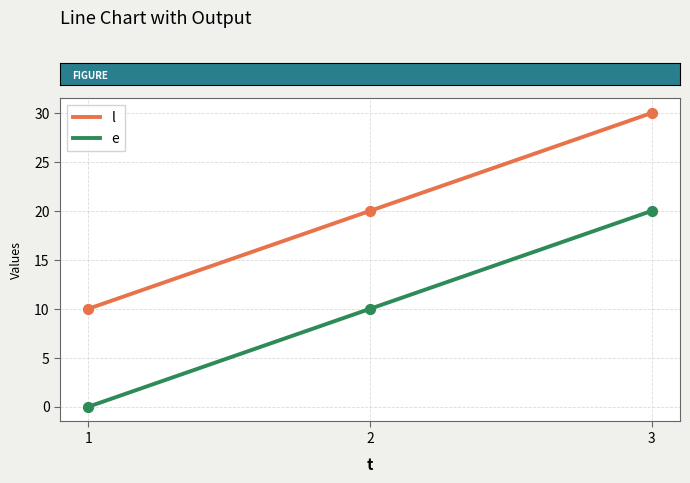

What is the total value across all series at 2?

30